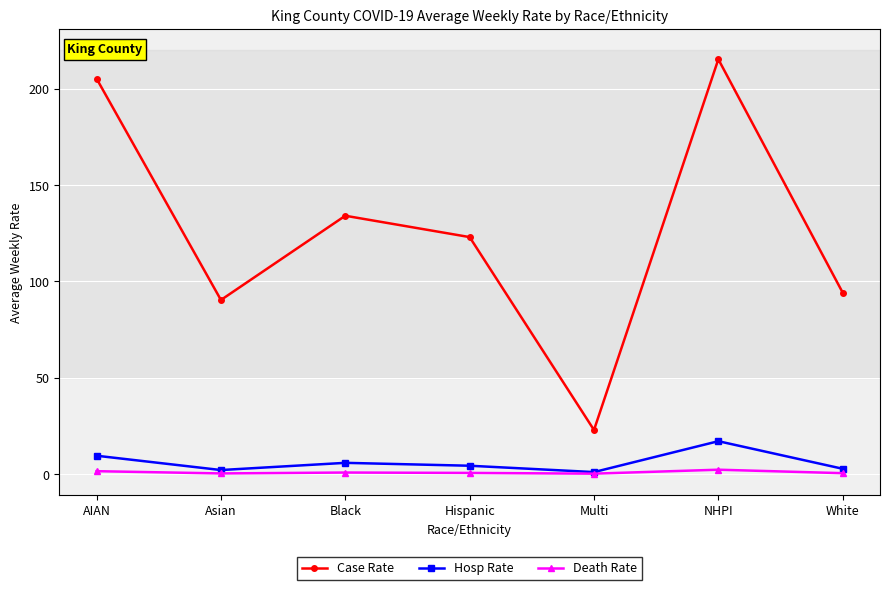

What are all the series names shown in the legend?

Case Rate, Hosp Rate, Death Rate